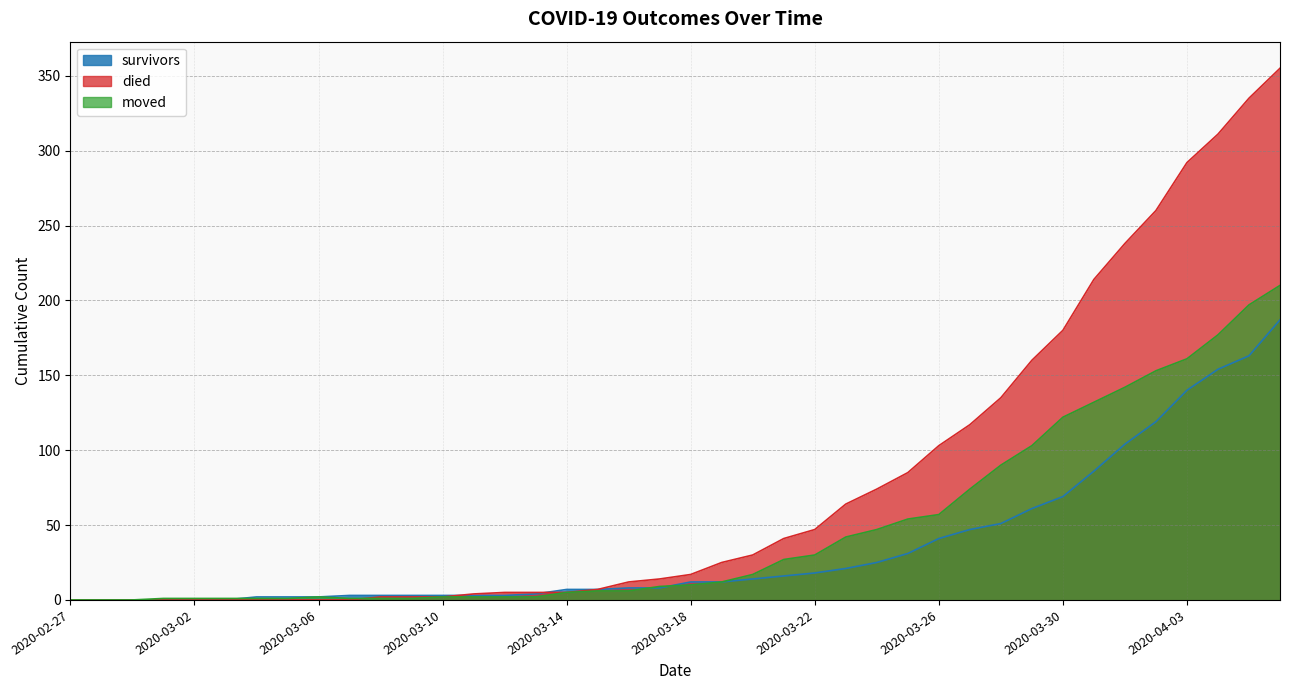

True or false: survivors and moved intersect in this chart.

True